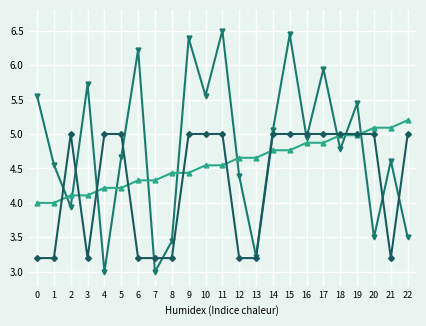

What is the smallest value displayed?

3.0